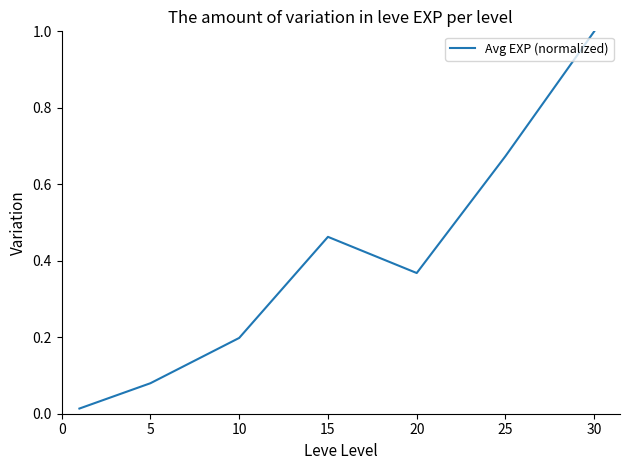

What is the sum of all values?

2.8